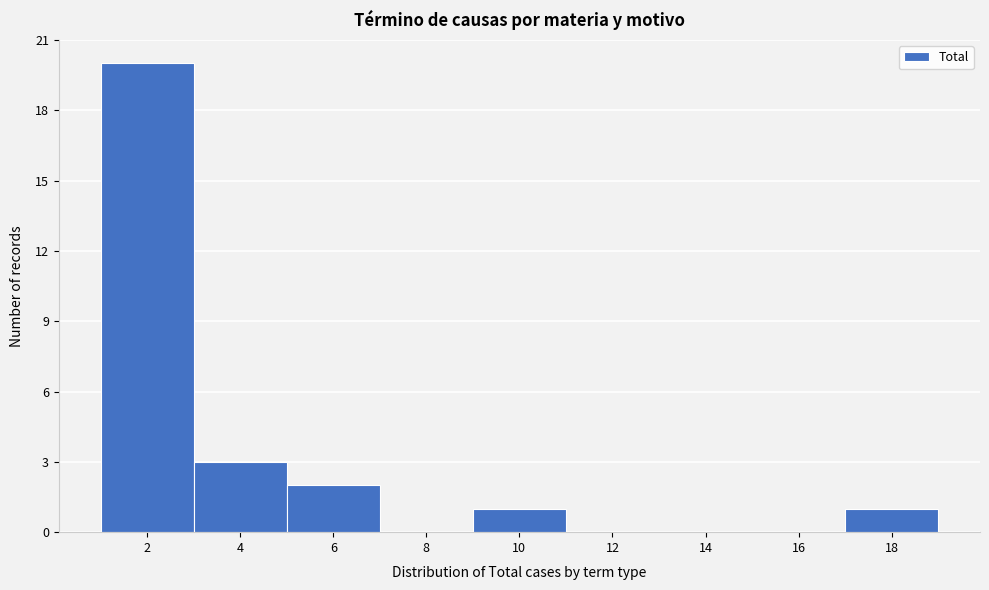

Reading right to left, list all the values displayed in this chart.

18=1	16=0	14=0	12=0	10=1	8=0	6=2	4=3	2=20